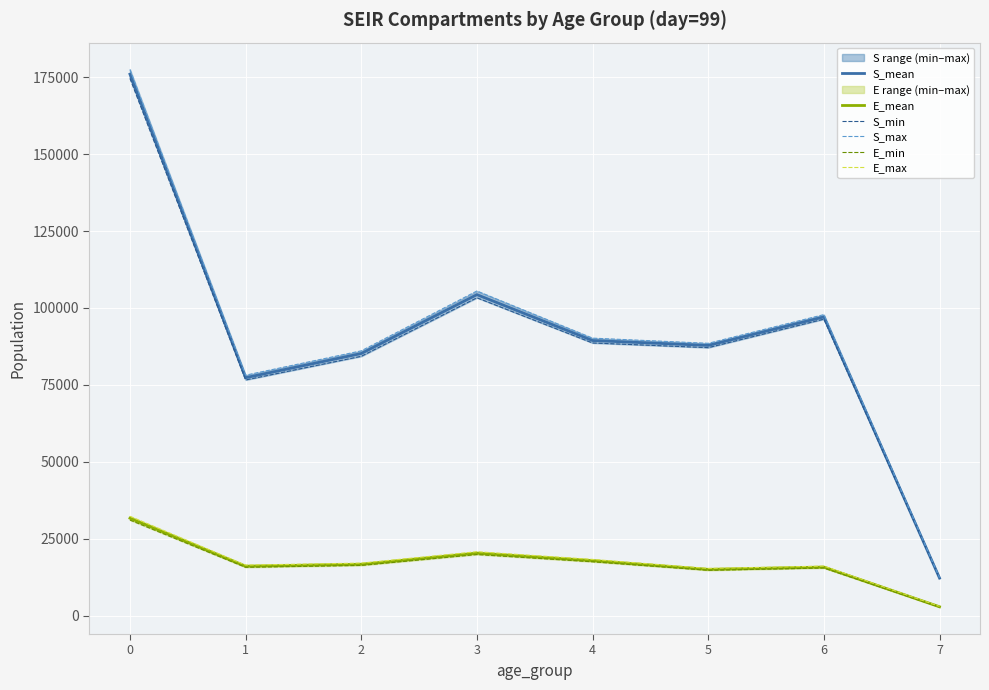

Is the value of S_mean at 5 greater than the value of E_min at 6?

Yes